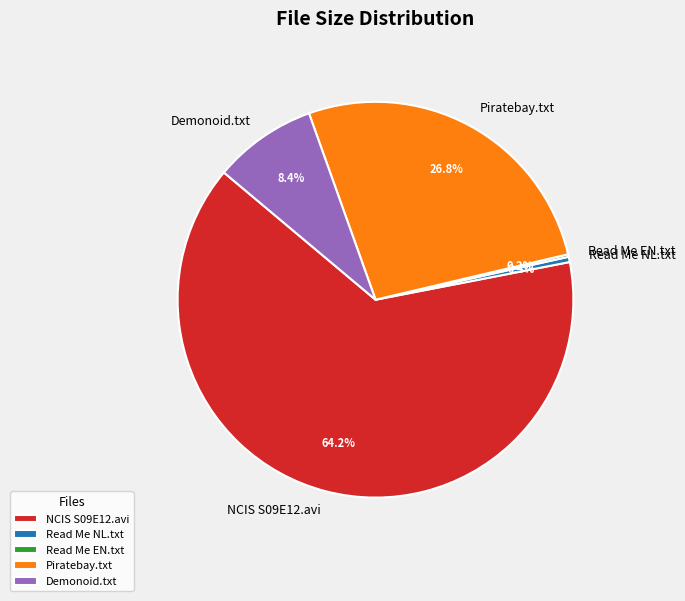

What is the largest slice in the pie chart?

NCIS S09E12.avi